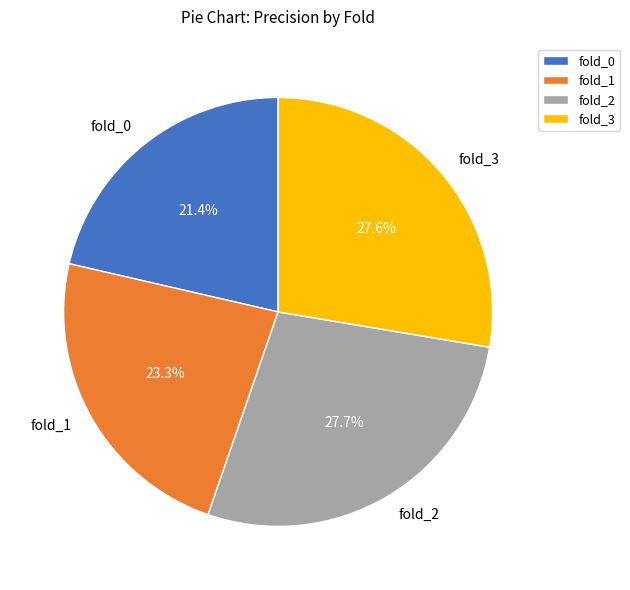

Do fold_3 and fold_1 together represent more than half of the pie?

Yes